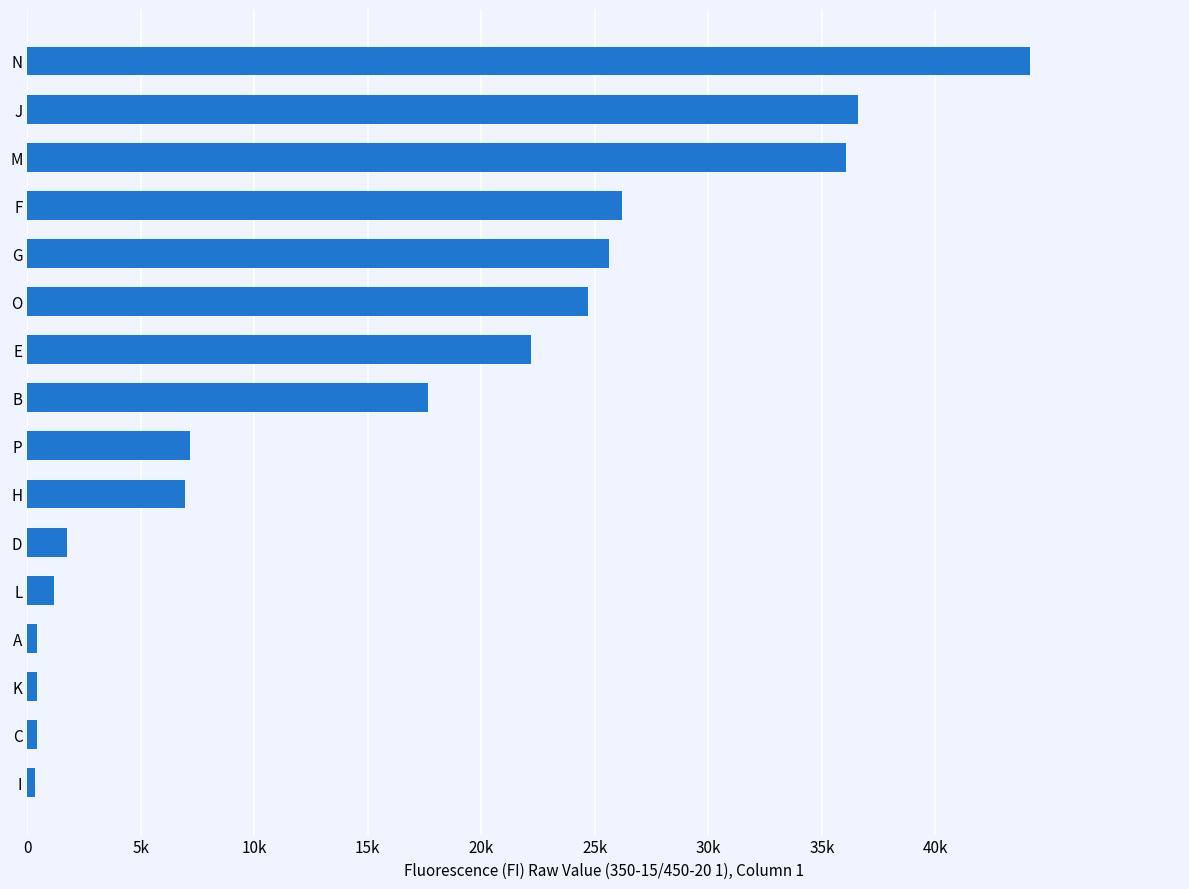

Does the chart contain any negative values?

No